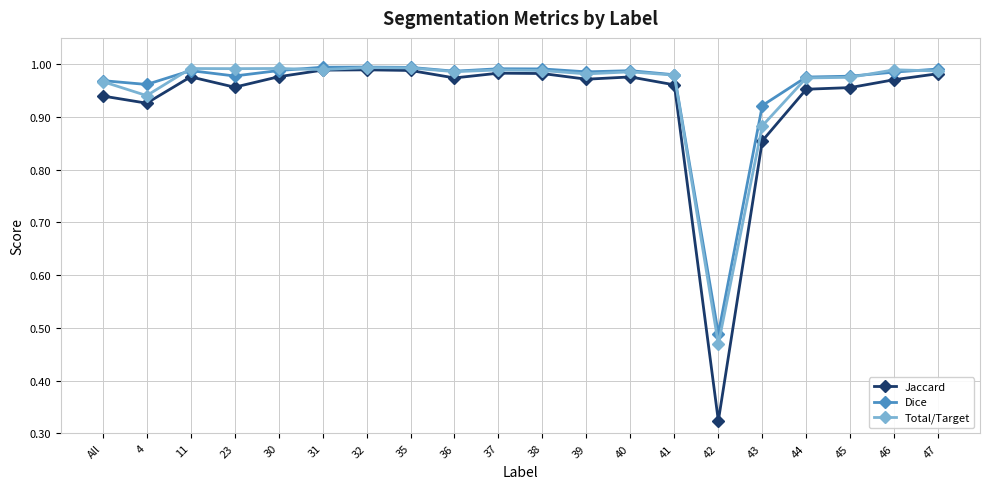

What position from the right is 43?

5